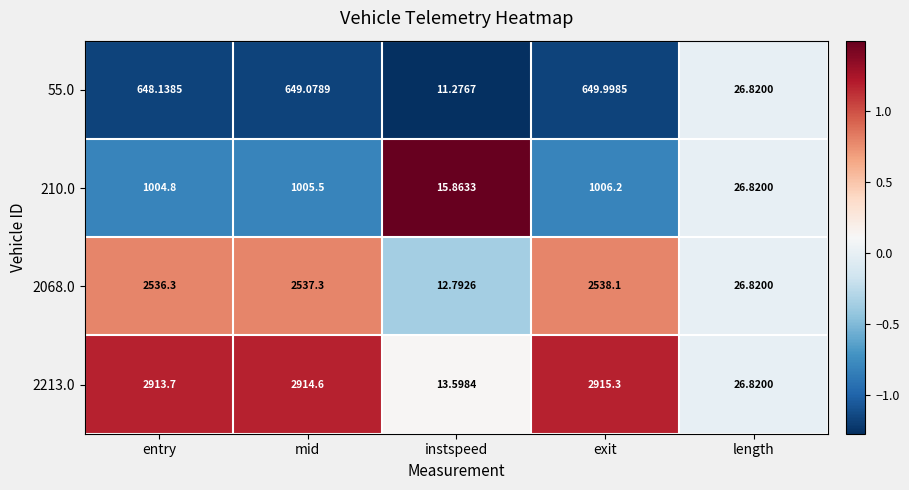

Rank the series by their average value, from lowest to highest.

55.0, 210.0, 2068.0, 2213.0